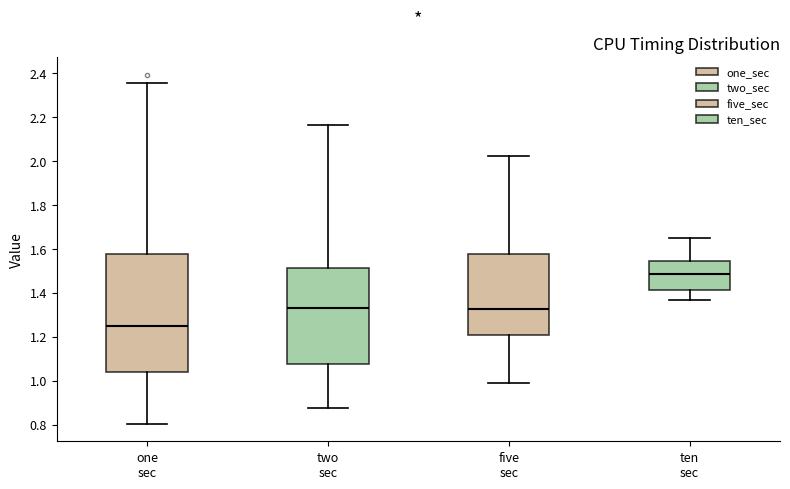

Reading left to right, read every box against the y-axis: the position of its median line, the range the box covers, and the ends of its whiskers. The values are not printed on the chart, so give them approximately, as read against the axis.

one sec: median 1.24, box 1.04 to 1.58, whiskers 0.80 to 2.36
two sec: median 1.32, box 1.08 to 1.50, whiskers 0.88 to 2.16
five sec: median 1.32, box 1.20 to 1.58, whiskers 0.98 to 2.02
ten sec: median 1.48, box 1.42 to 1.54, whiskers 1.36 to 1.64